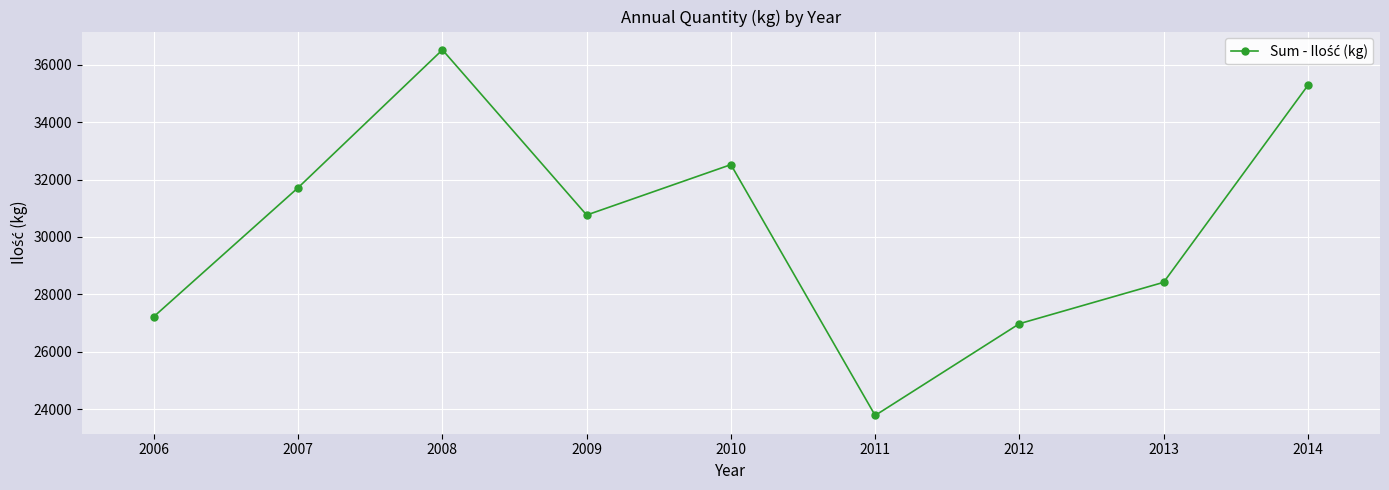

Rank the categories by value from lowest to highest.

2011, 2012, 2006, 2013, 2009, 2007, 2010, 2014, 2008